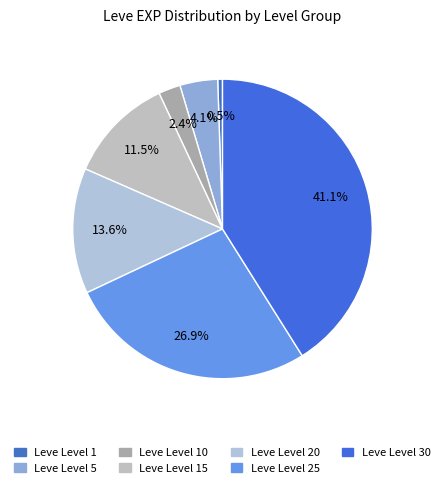

Does any single category account for the majority?

No